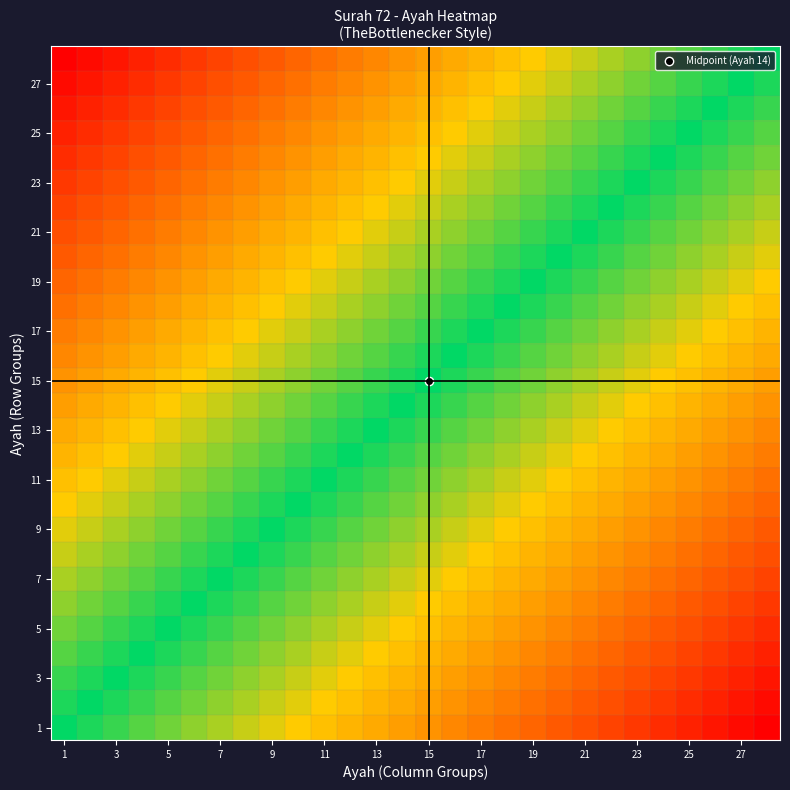

How many data points does each series have?

28